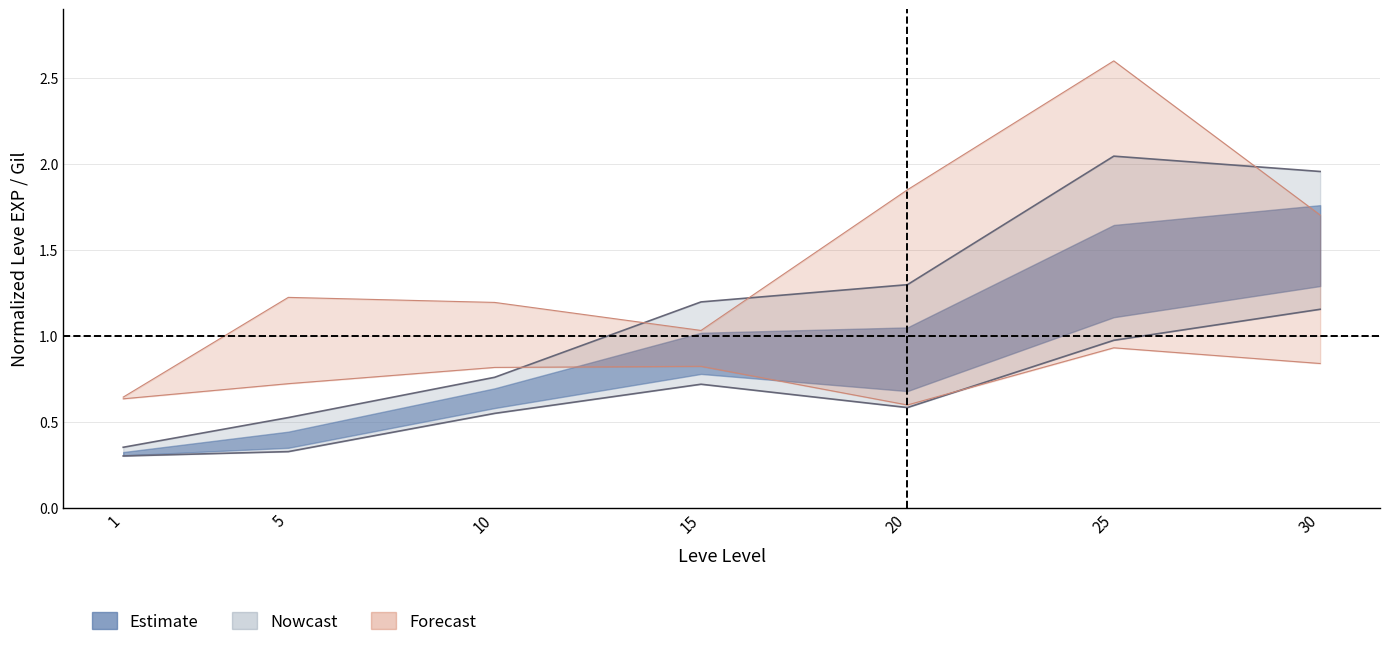

Reading left to right, extract all data points from this chart.

Leve EXP lower: 1=0.3	5=0.3	10=0.5	15=0.7	20=0.6	25=1.0	30=1.2
Leve EXP upper: 1=0.4	5=0.5	10=0.8	15=1.2	20=1.3	25=2.0	30=2.0
Leve Gil lower: 1=0.6	5=0.7	10=0.8	15=0.8	20=0.6	25=0.9	30=0.8
Leve Gil upper: 1=0.6	5=1.2	10=1.2	15=1.0	20=1.8	25=2.6	30=1.7